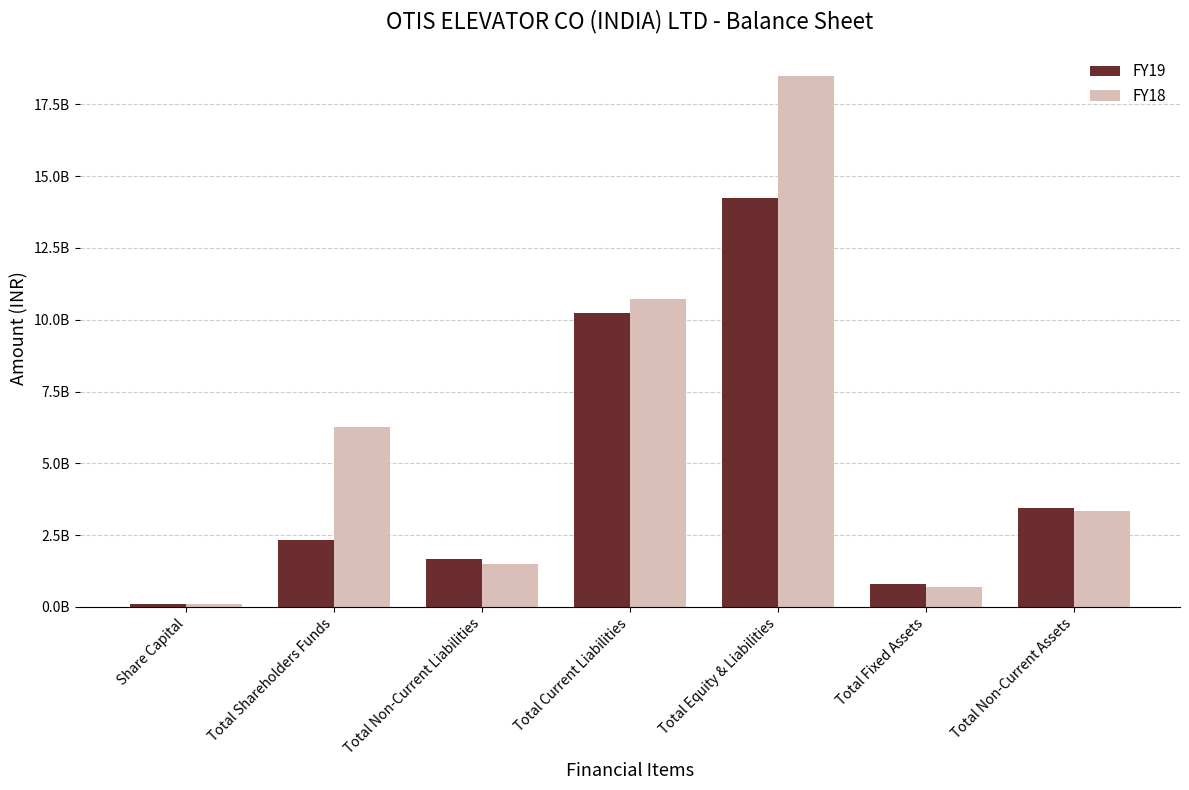

At which label is FY18 closest to 9299450000?

Total Current Liabilities